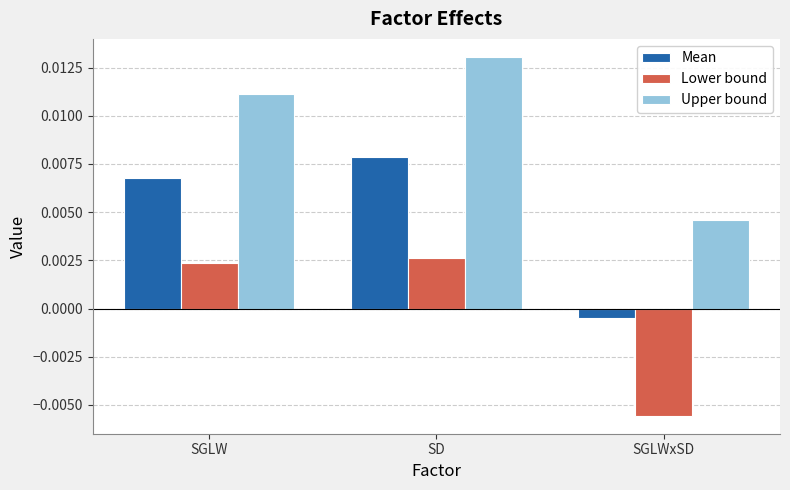

How many data points does each series have?

3